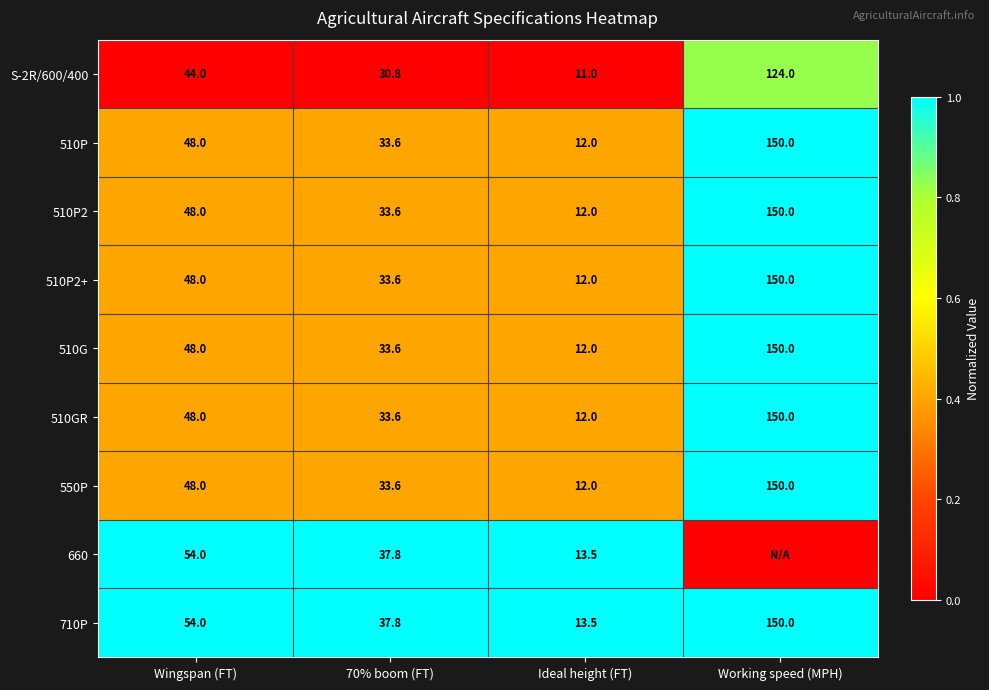

At which label is 510GR closest to 81?

Wingspan (FT)